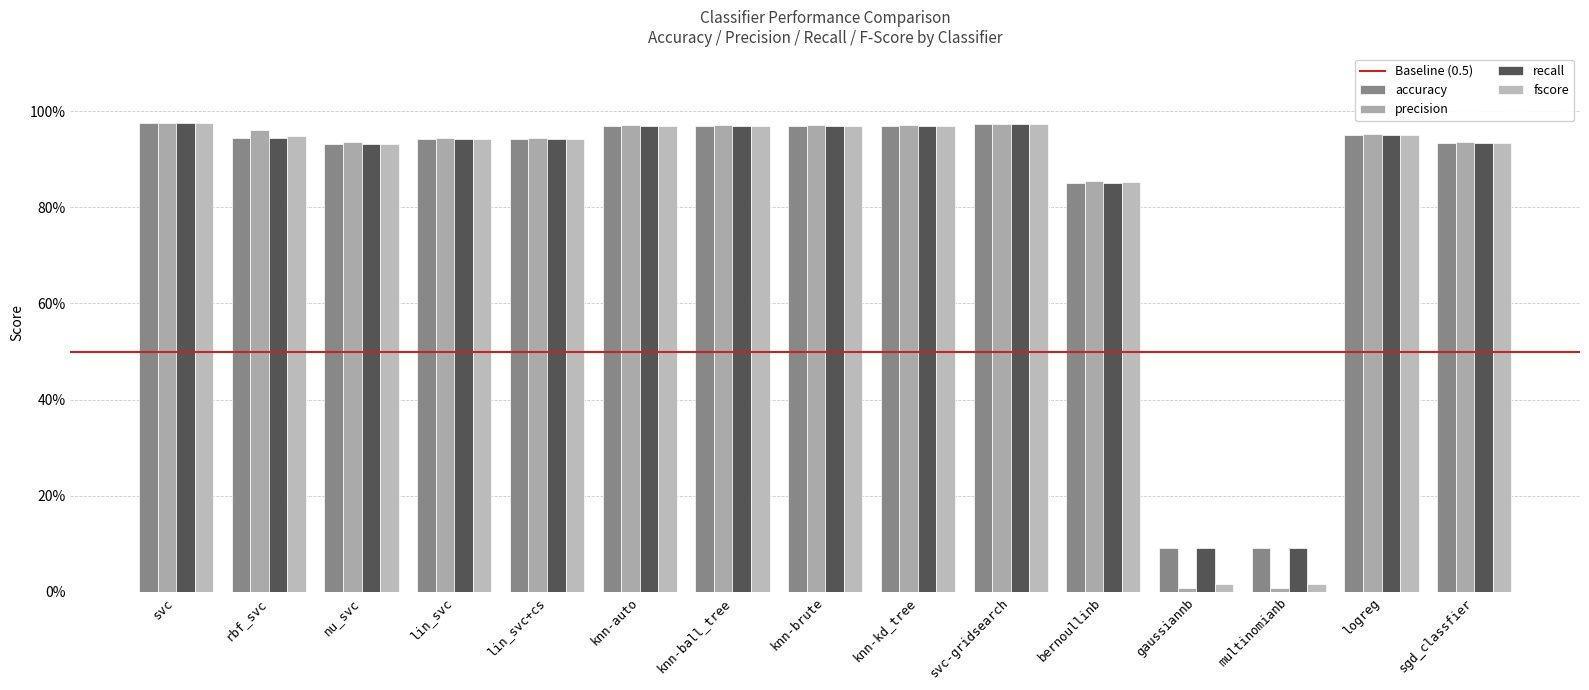

The value of fscore at knn-kd_tree is 0.5. True or false?

False